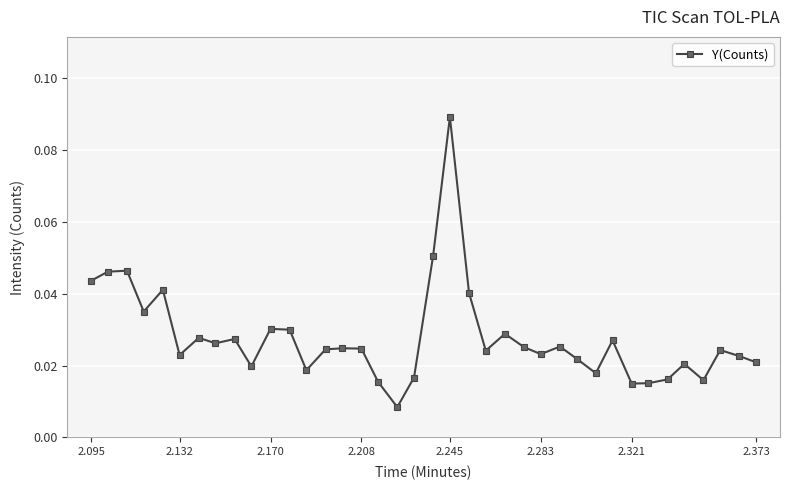

True or false: the data has more than 1 interior local peaks.

True